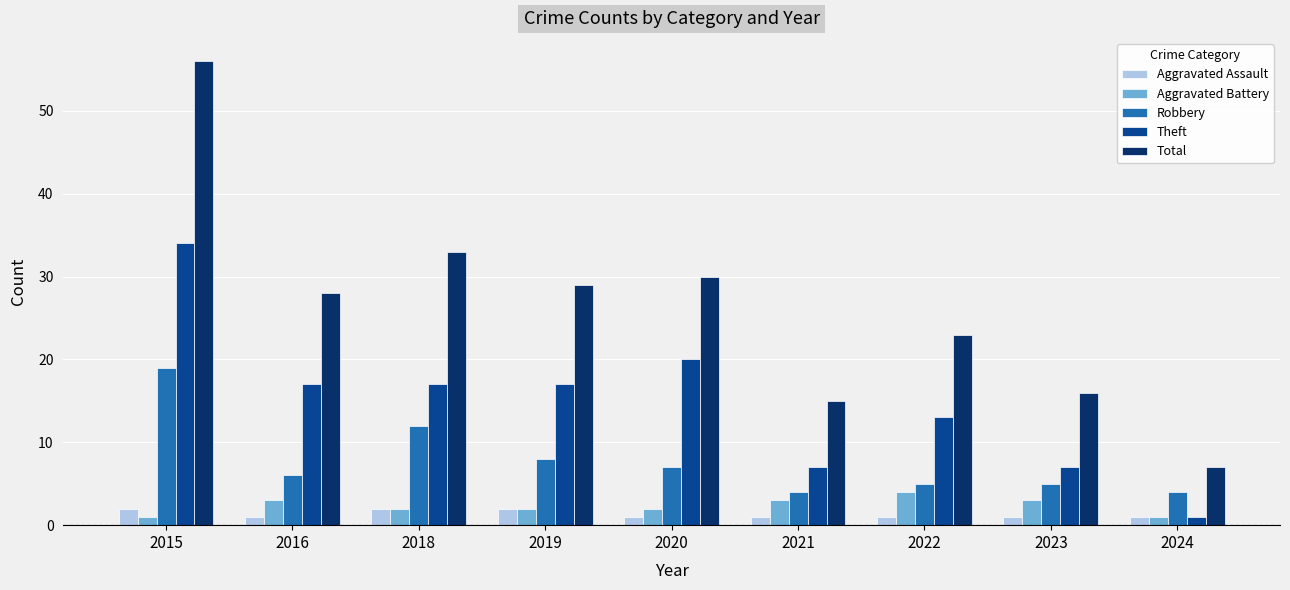

What value does the Theft series have at 2020?

20